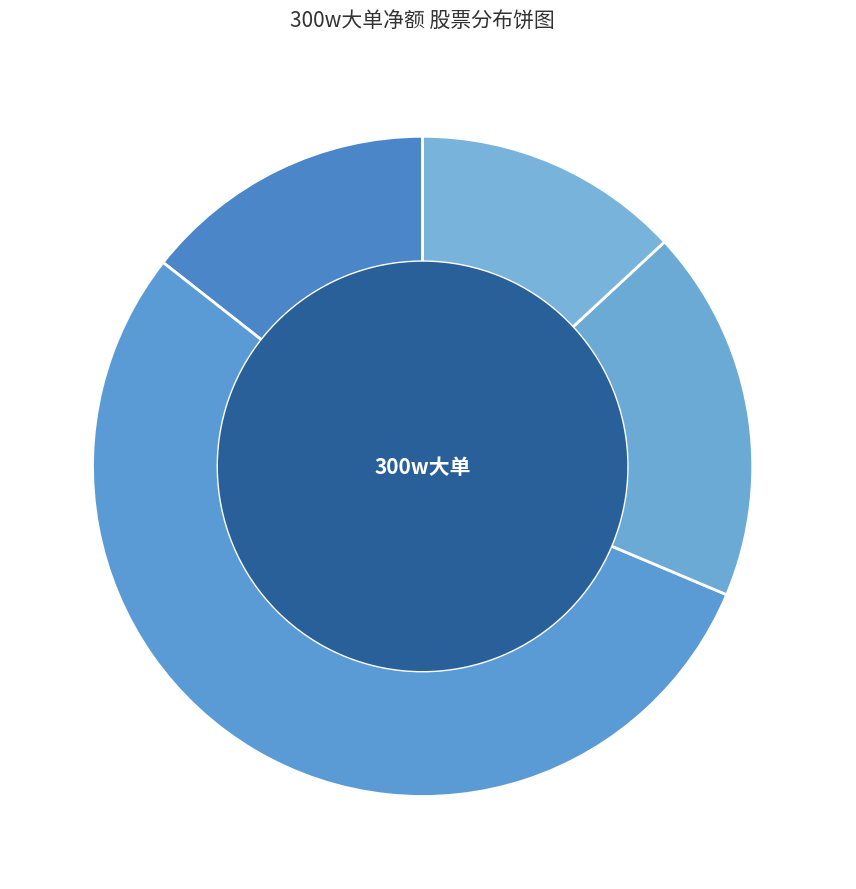

Does 领湃科技 account for over 50% of the chart?

Yes